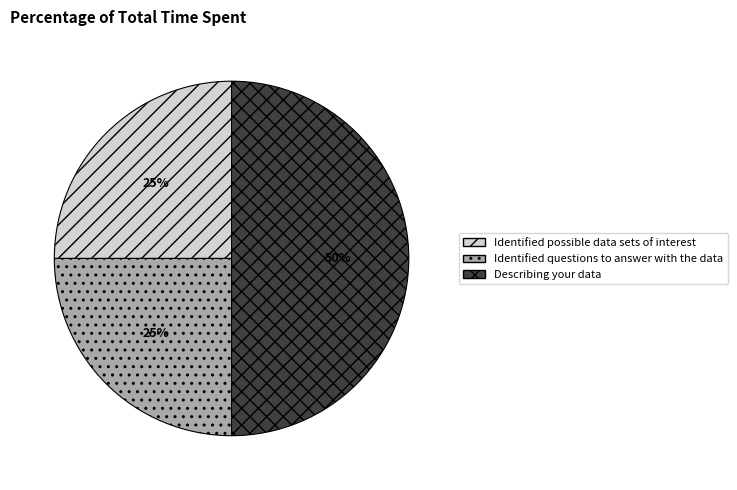

What is the largest slice in the pie chart?

Describing your data